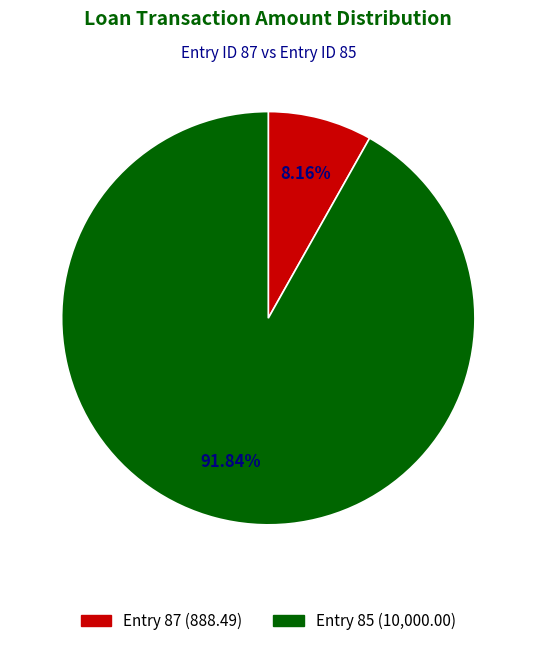

Is there a majority slice in this chart?

Yes